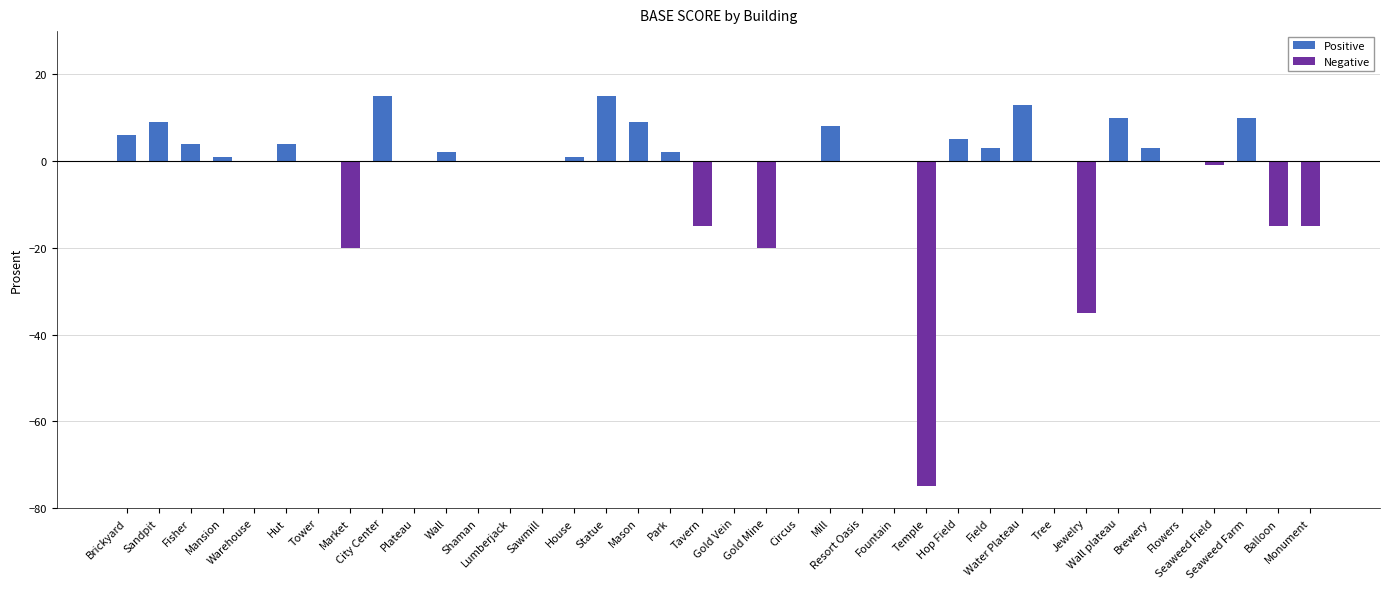

Are the bars grouped side by side (vs. stacked)?

Yes